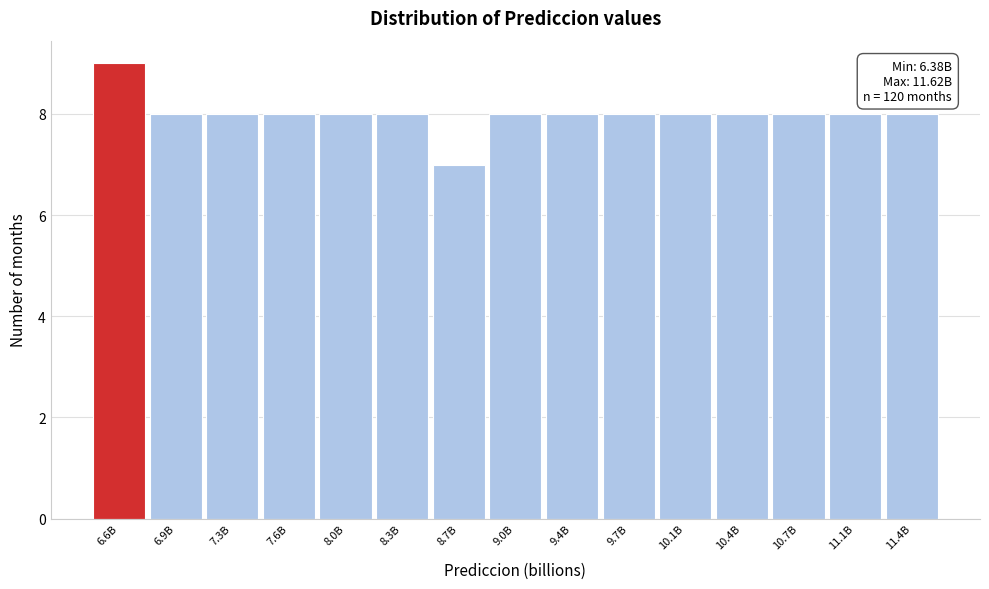

Reading right to left, list all the values displayed in this chart.

8	8	8	8	8	8	8	8	7	8	8	8	8	8	9